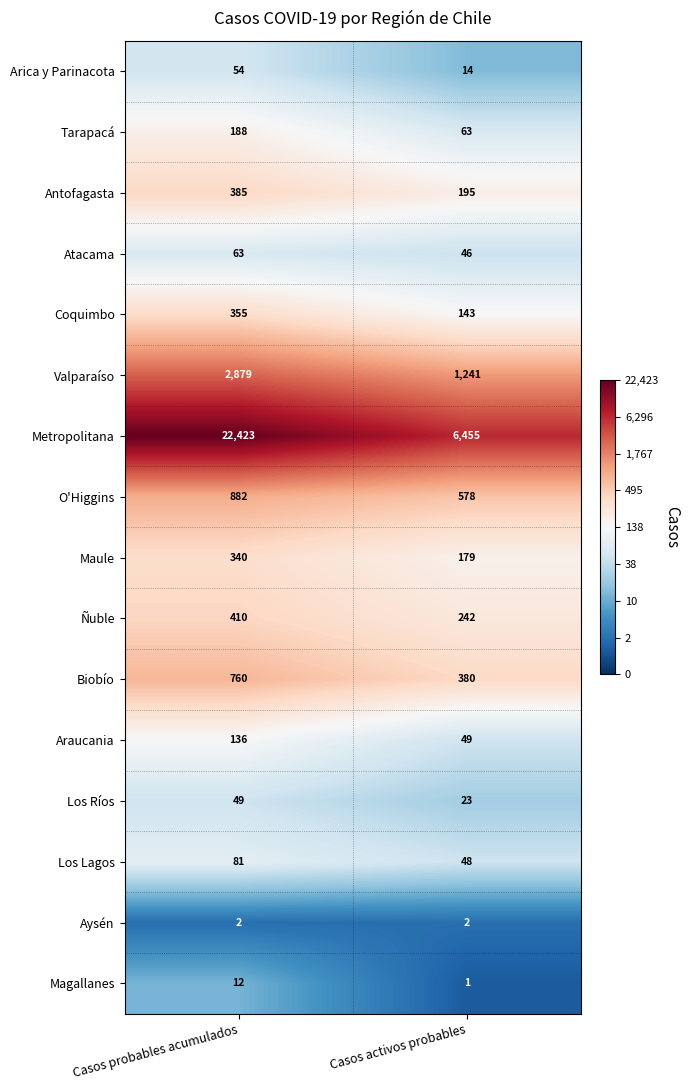

The Ñuble series shows 242 at Casos activos probables. True or false?

True